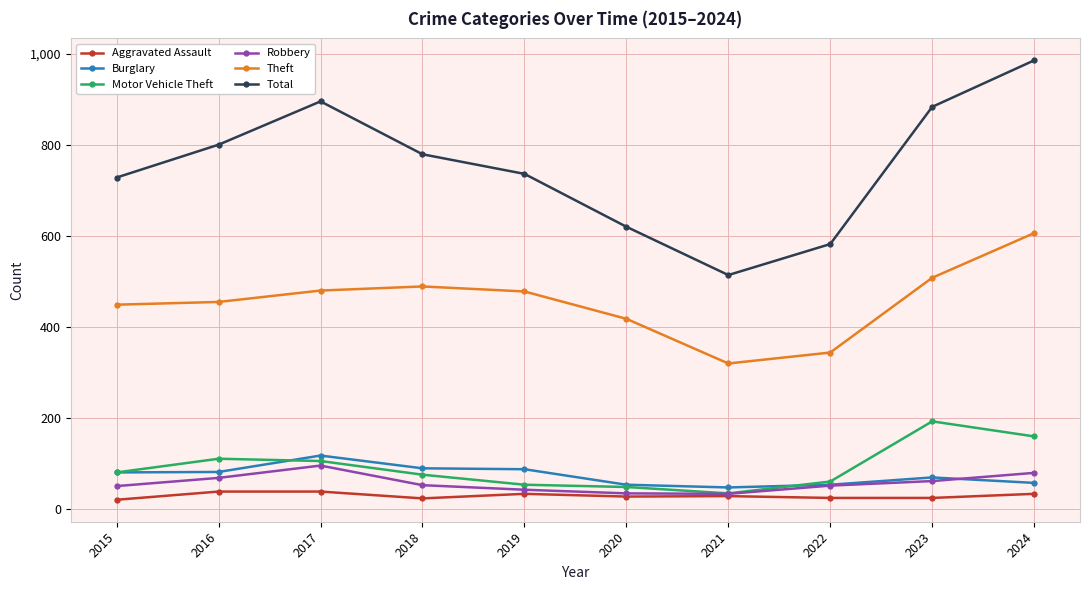

Read the Motor Vehicle Theft value at 2018.

76